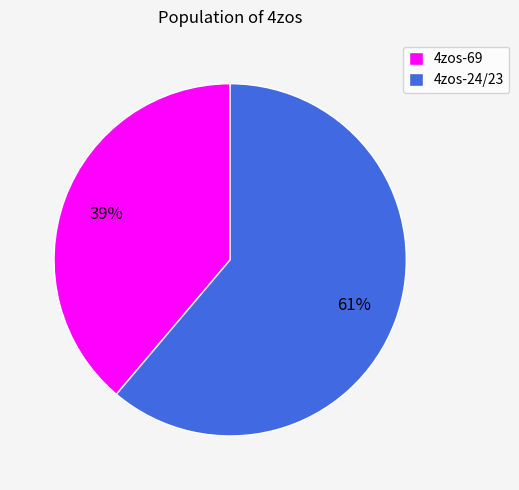

Between 4zos-69 and 4zos-24/23, which is larger?

4zos-24/23